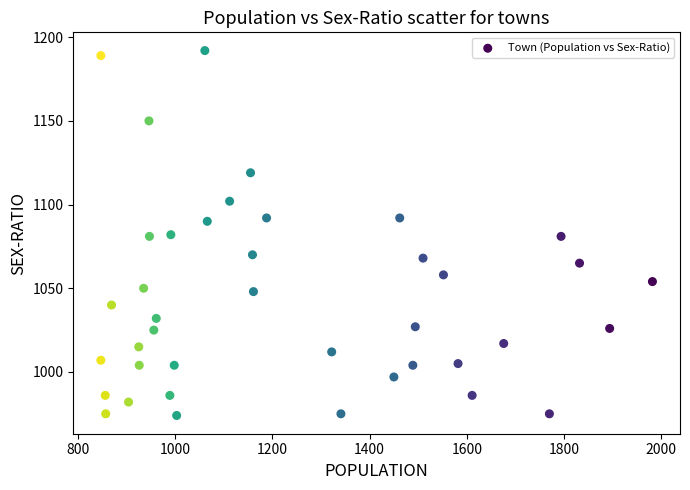

What is the range of Y values (max minus min)?

218